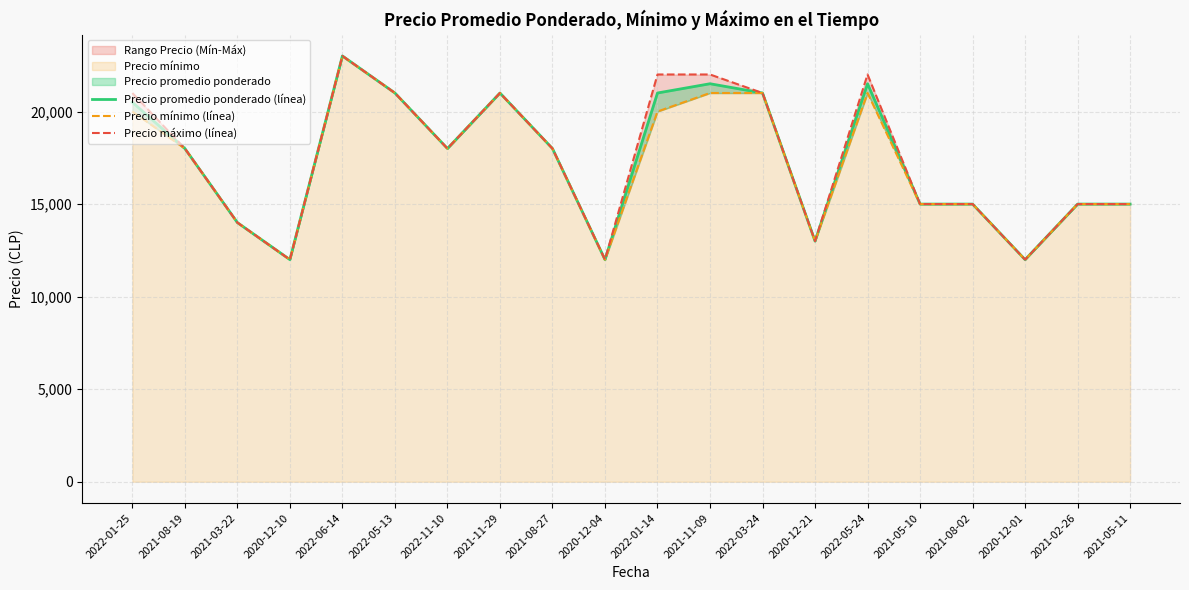

True or false: Precio mínimo (línea) has a value of 7338 at 2022-05-13.

False